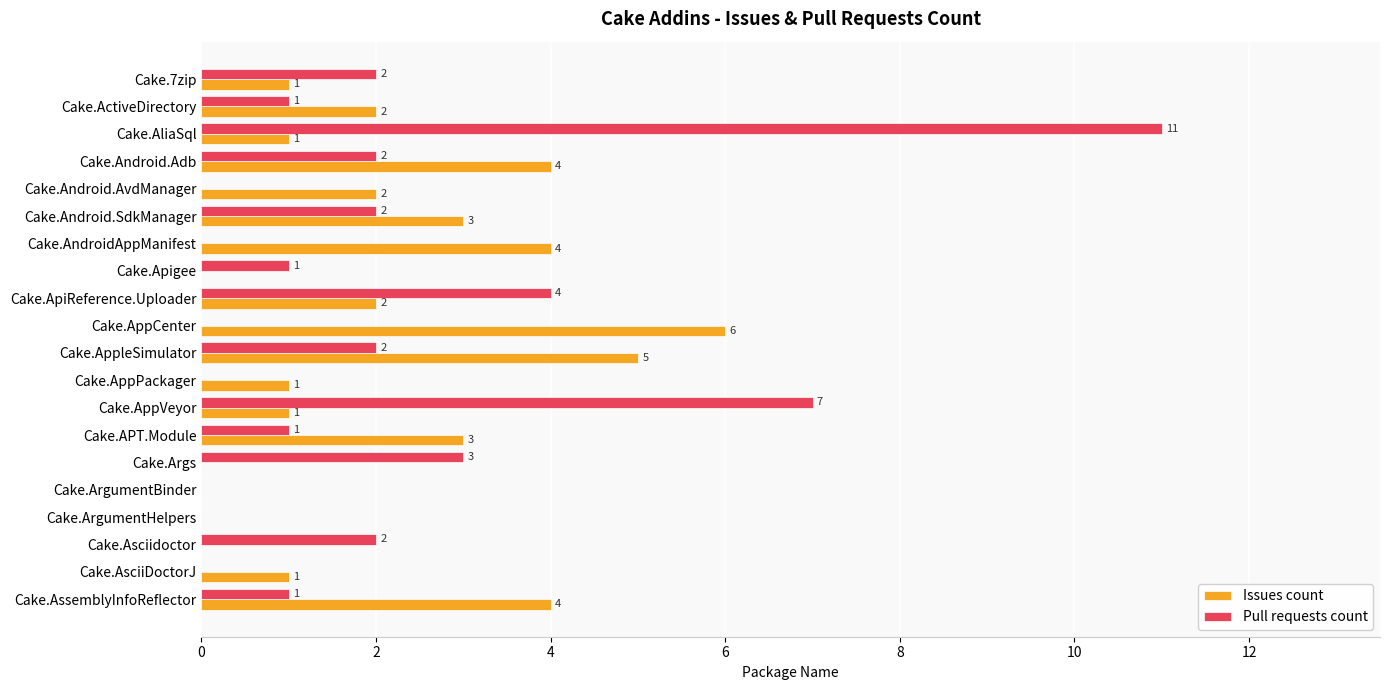

The Issues count series shows 5 at Cake.Android.Adb. True or false?

False